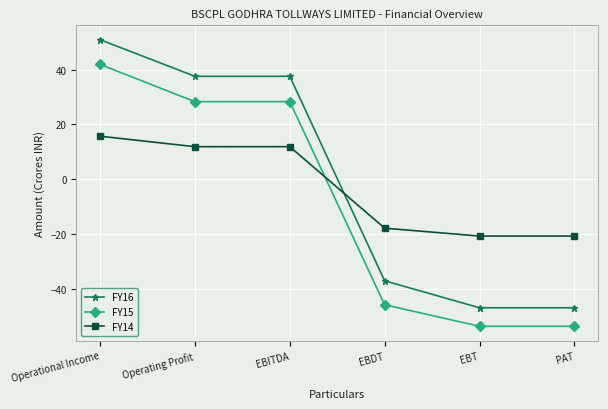

What are all the series names shown in the legend?

FY16, FY15, FY14